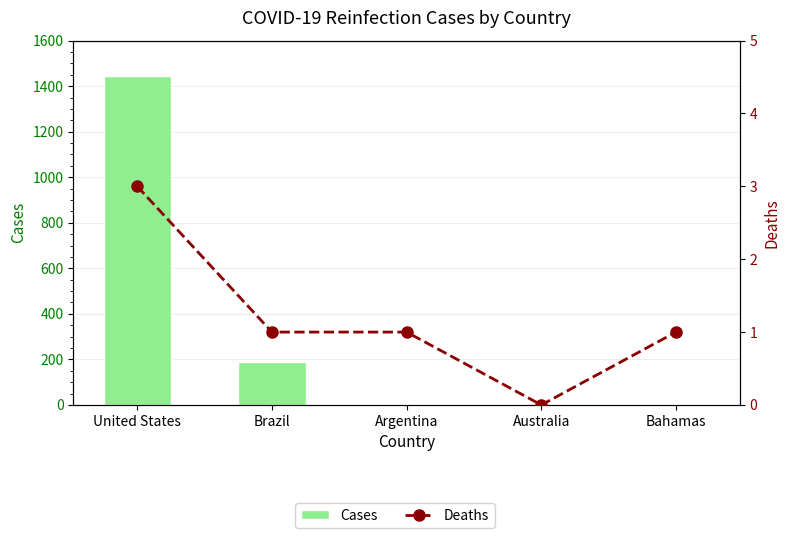

Is the value of Deaths at Australia greater than the value of Cases at Australia?

No